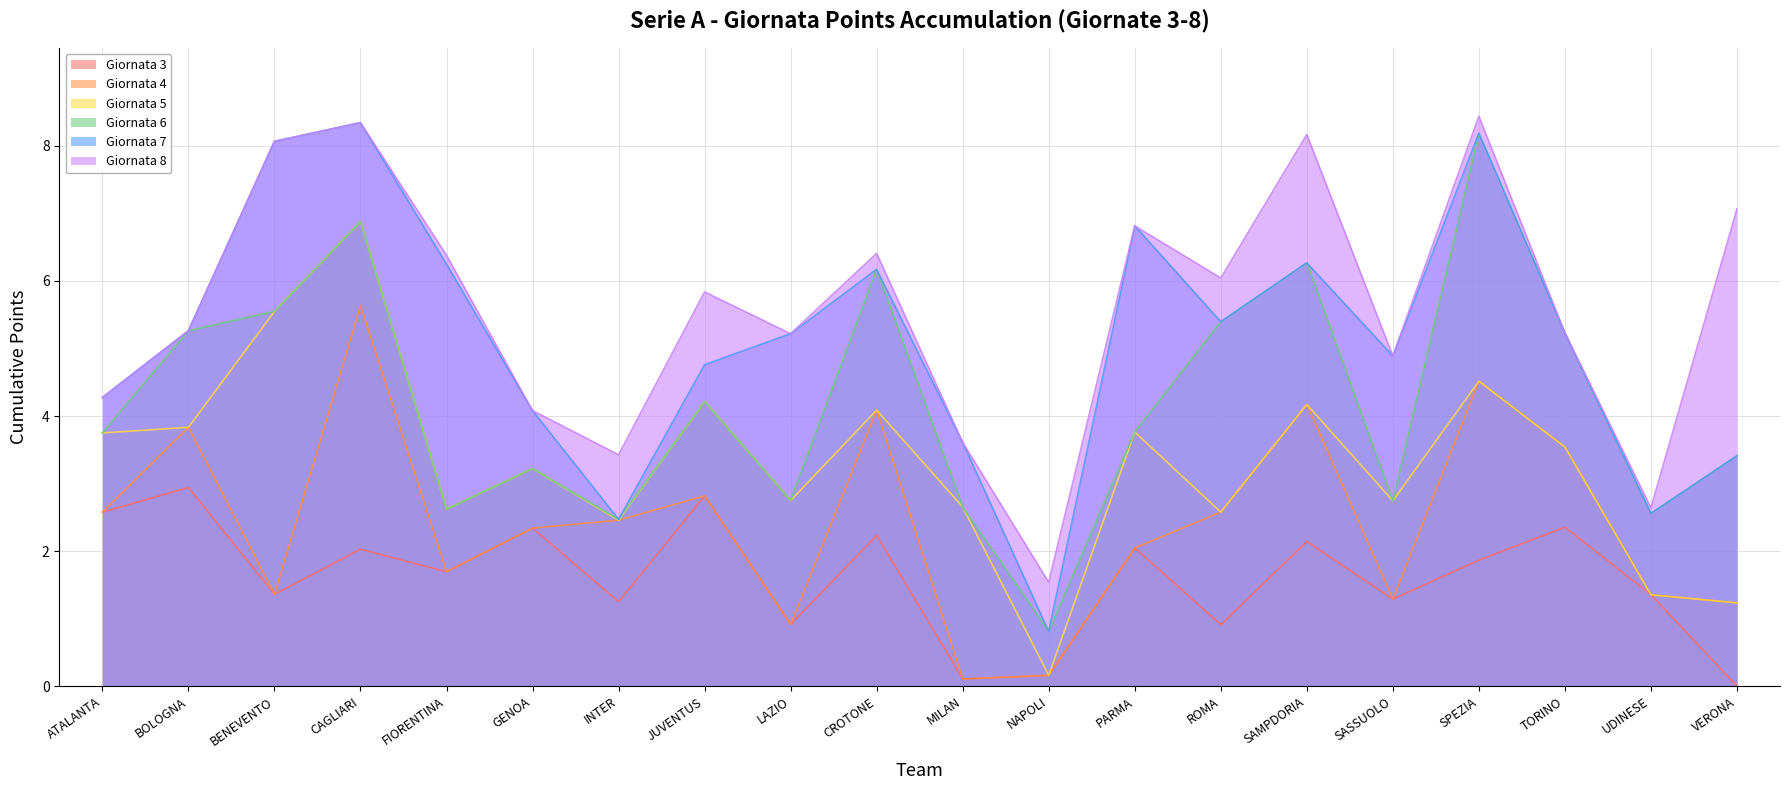

True or false: Giornata 5 has more than 0 points higher than both neighbors.

True